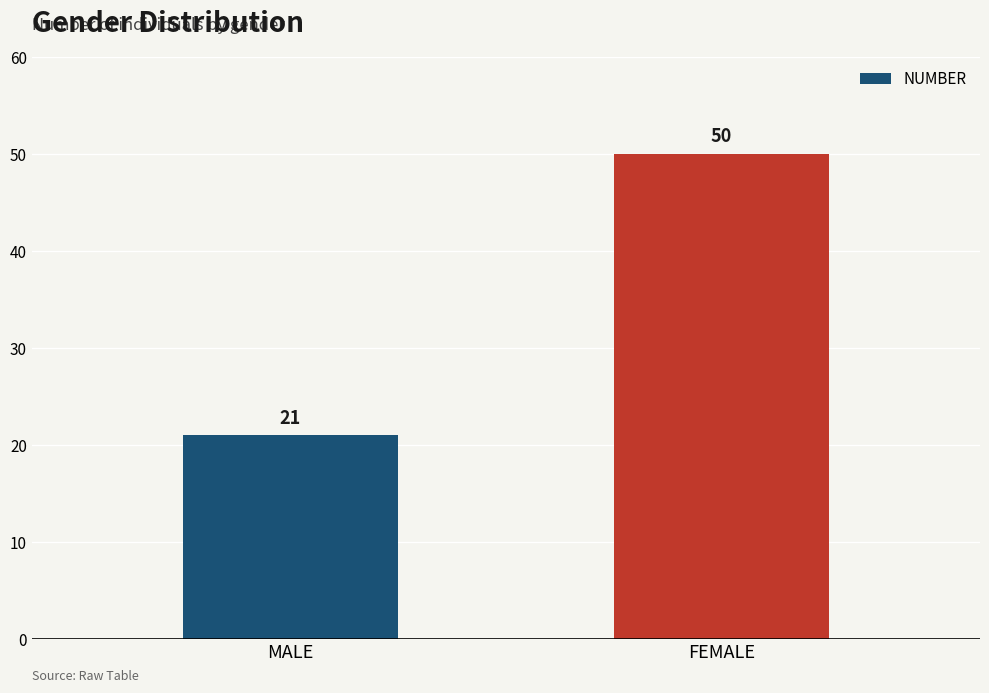

Which category has the lowest value across all series?

MALE